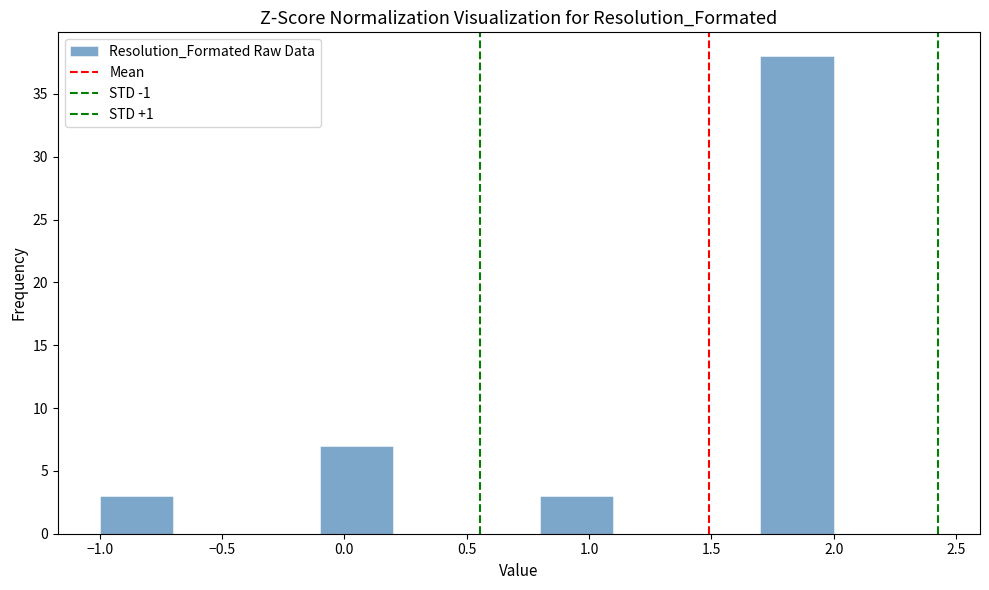

Which range on the x-axis has the tallest bar?

1.7 to 2.0